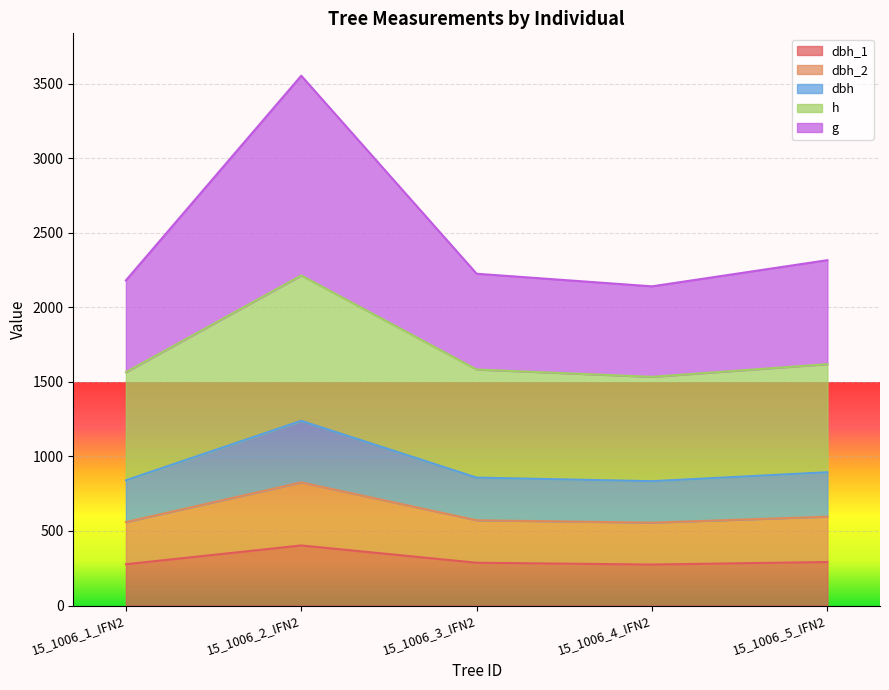

At which category is the sum across all series the highest?

15_1006_2_IFN2